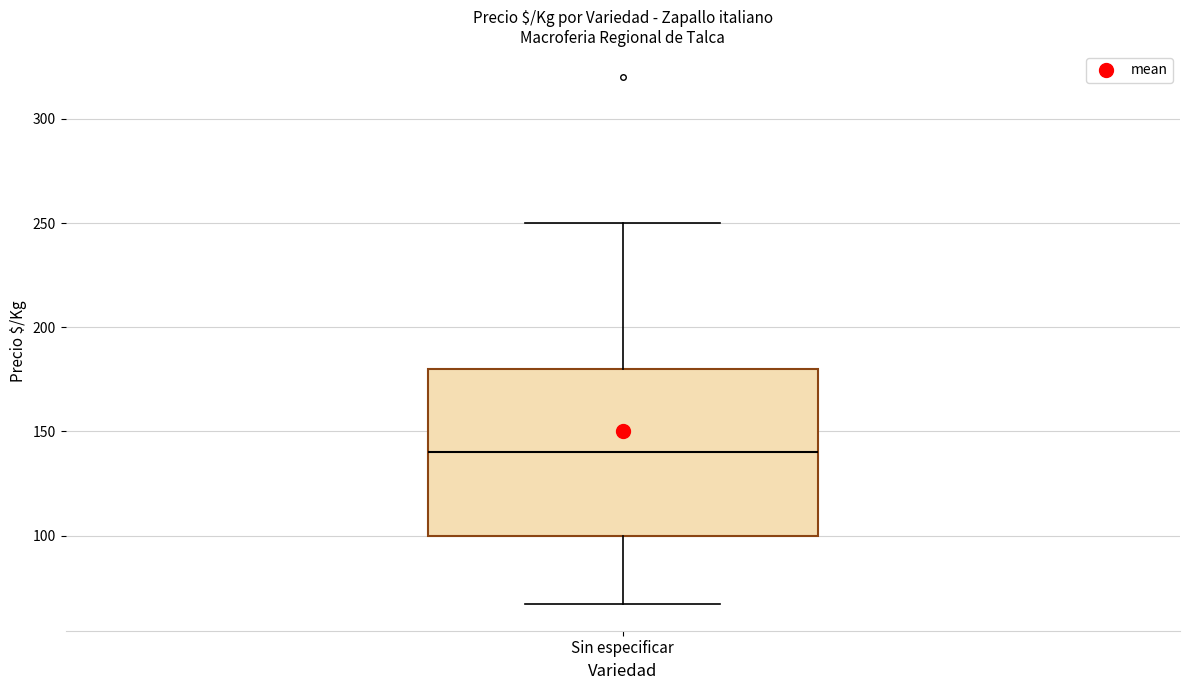

Where does the upper whisker of the box for Sin especificar end on the y-axis? The values are not printed on the chart, so give them approximately, as read against the axis.

250